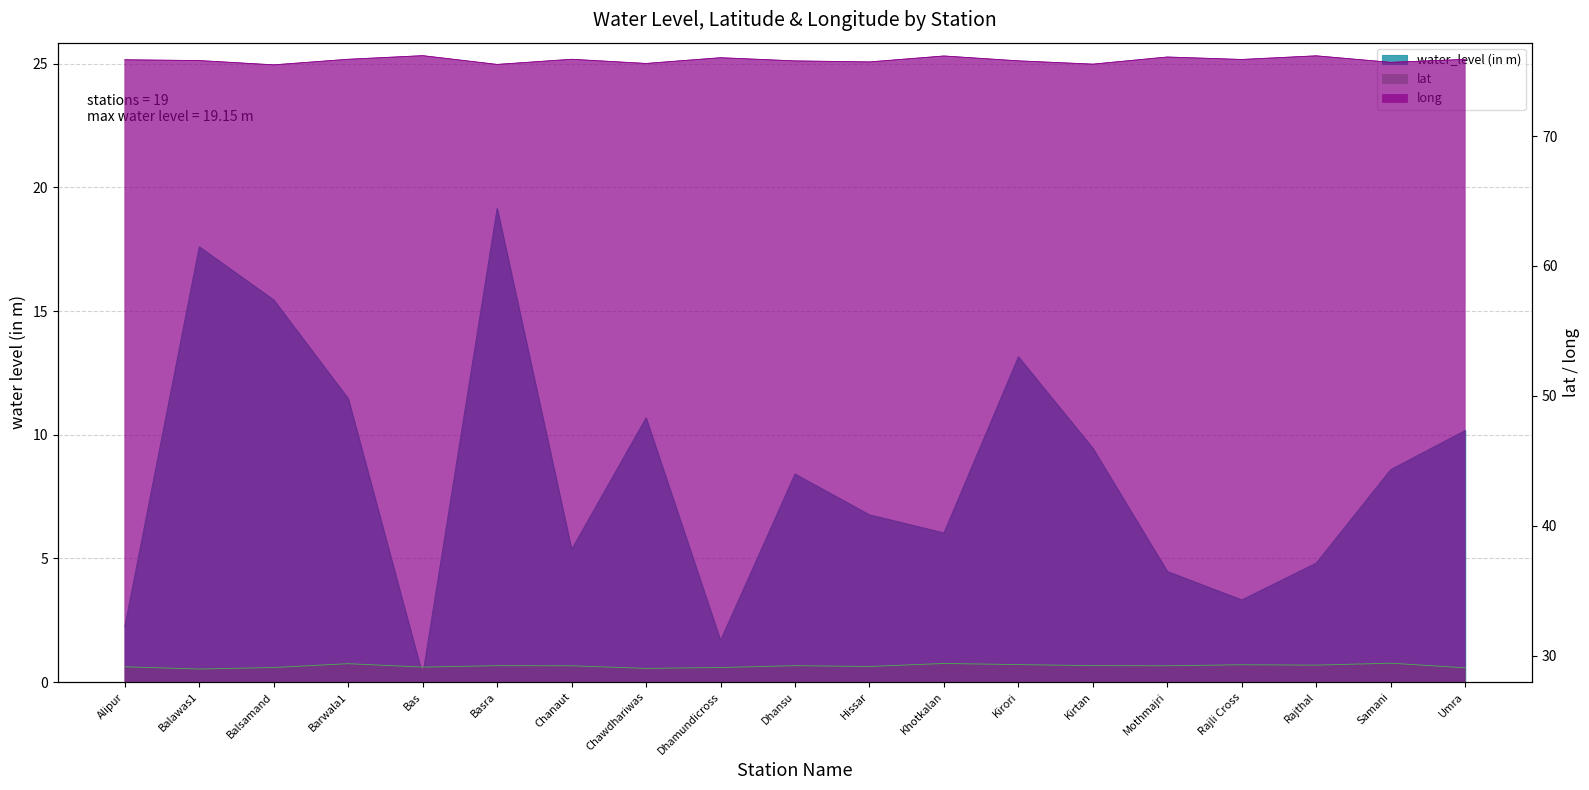

The water_level (in m) series shows 7.6 at Mothmajri. True or false?

False